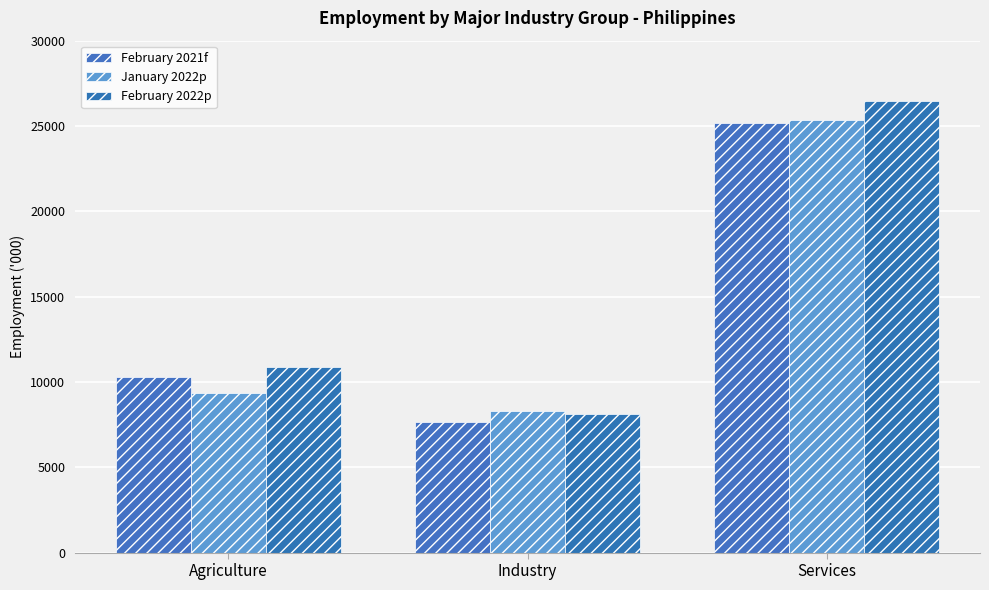

What is the label of the 1st bar from the right?

Services